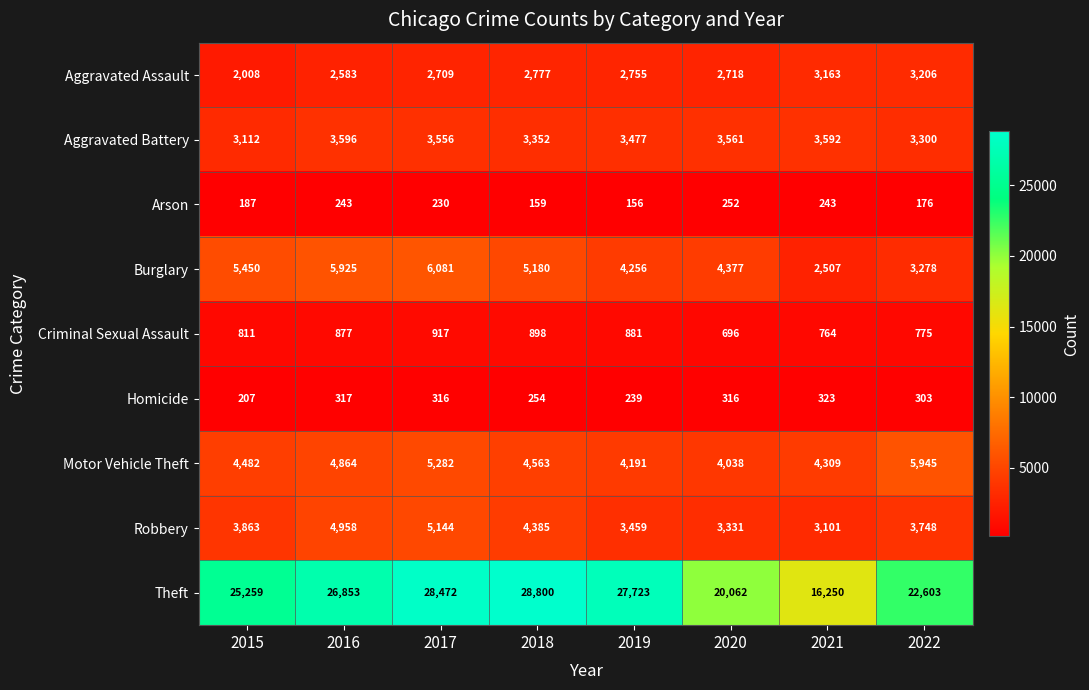

Rank the series by their maximum value, from highest to lowest.

Theft, Burglary, Motor Vehicle Theft, Robbery, Aggravated Battery, Aggravated Assault, Criminal Sexual Assault, Homicide, Arson